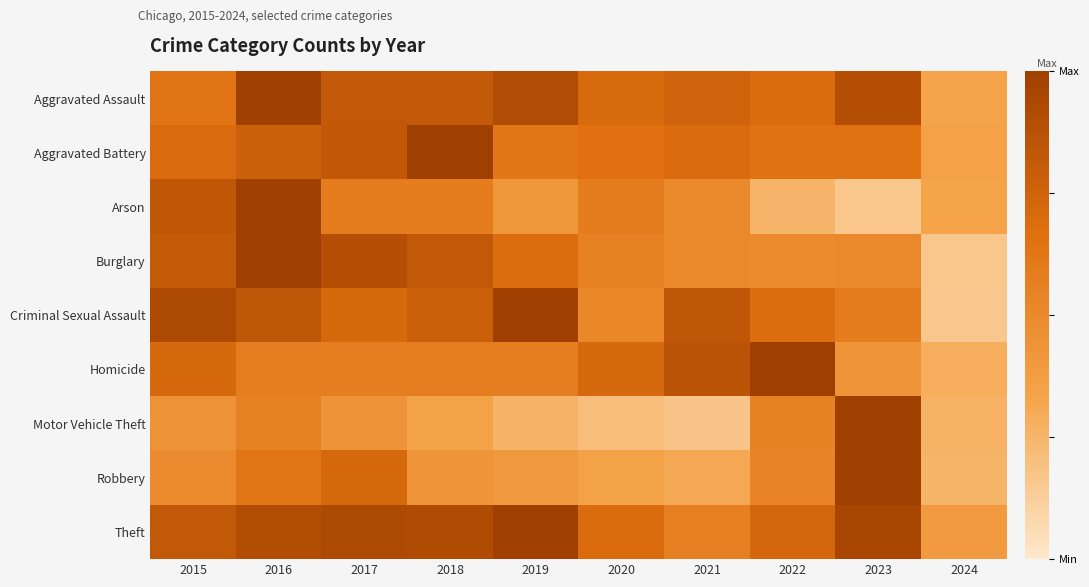

Reading left to right, what are all the values shown in this chart?

Aggravated Assault: 2015=0.6	2016=1.0	2017=0.8	2018=0.8	2019=0.9	2020=0.7	2021=0.8	2022=0.7	2023=0.9	2024=0.3
Aggravated Battery: 2015=0.7	2016=0.8	2017=0.8	2018=1.0	2019=0.6	2020=0.7	2021=0.7	2022=0.7	2023=0.7	2024=0.3
Arson: 2015=0.8	2016=1.0	2017=0.6	2018=0.6	2019=0.4	2020=0.6	2021=0.5	2022=0.2	2023=0.2	2024=0.3
Burglary: 2015=0.8	2016=1.0	2017=0.9	2018=0.8	2019=0.7	2020=0.5	2021=0.5	2022=0.5	2023=0.5	2024=0.2
Criminal Sexual Assault: 2015=0.9	2016=0.8	2017=0.7	2018=0.8	2019=1.0	2020=0.5	2021=0.8	2022=0.7	2023=0.6	2024=0.2
Homicide: 2015=0.7	2016=0.6	2017=0.6	2018=0.6	2019=0.6	2020=0.7	2021=0.9	2022=1.0	2023=0.4	2024=0.3
Motor Vehicle Theft: 2015=0.4	2016=0.5	2017=0.4	2018=0.3	2019=0.3	2020=0.2	2021=0.2	2022=0.5	2023=1.0	2024=0.3
Robbery: 2015=0.5	2016=0.6	2017=0.7	2018=0.4	2019=0.4	2020=0.3	2021=0.3	2022=0.5	2023=1.0	2024=0.3
Theft: 2015=0.8	2016=0.9	2017=0.9	2018=0.9	2019=1.0	2020=0.7	2021=0.6	2022=0.7	2023=0.9	2024=0.4